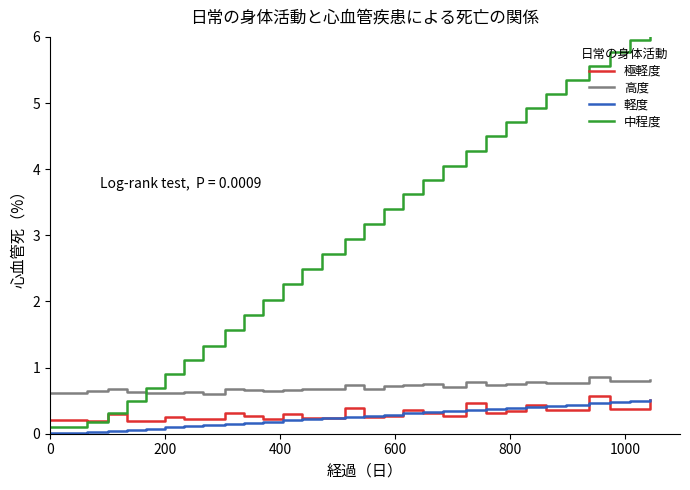

True or false: 高度 and 極軽度 cross at least once.

False